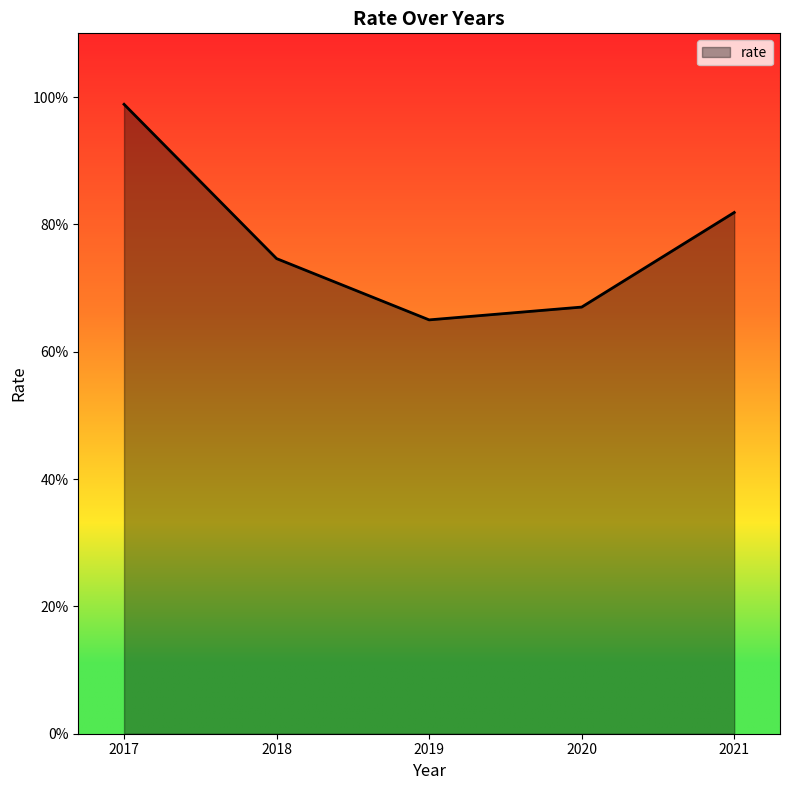

Does the chart display data point markers on the line(s)?

No